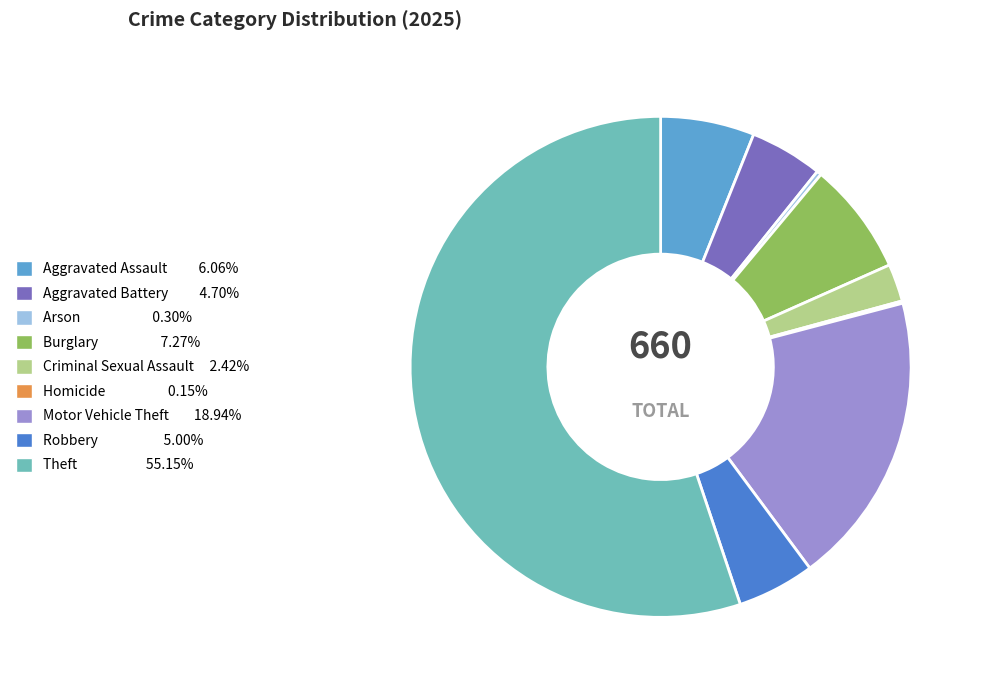

What is the majority slice?

Theft